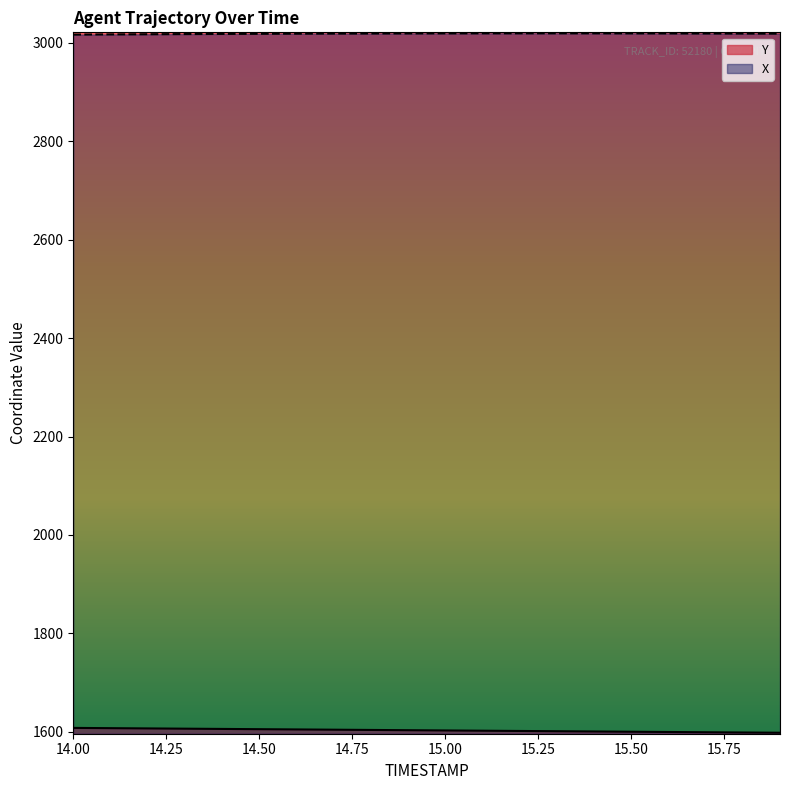

Which has a higher value, 14.7 or 15.1?

15.1